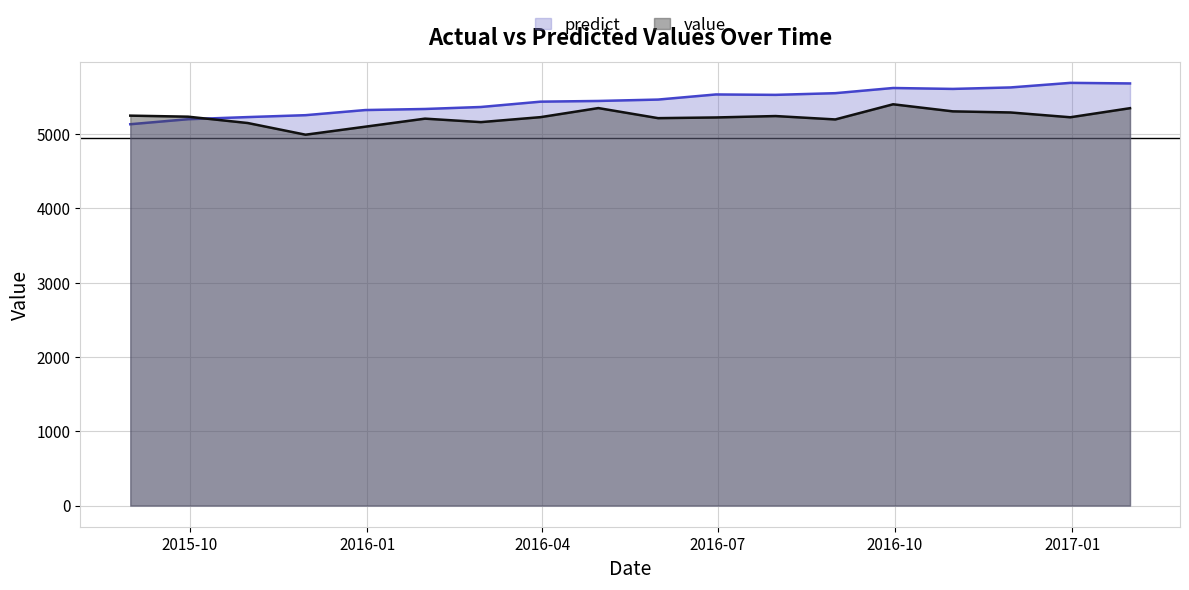

How many data points in value are above 5228?

9